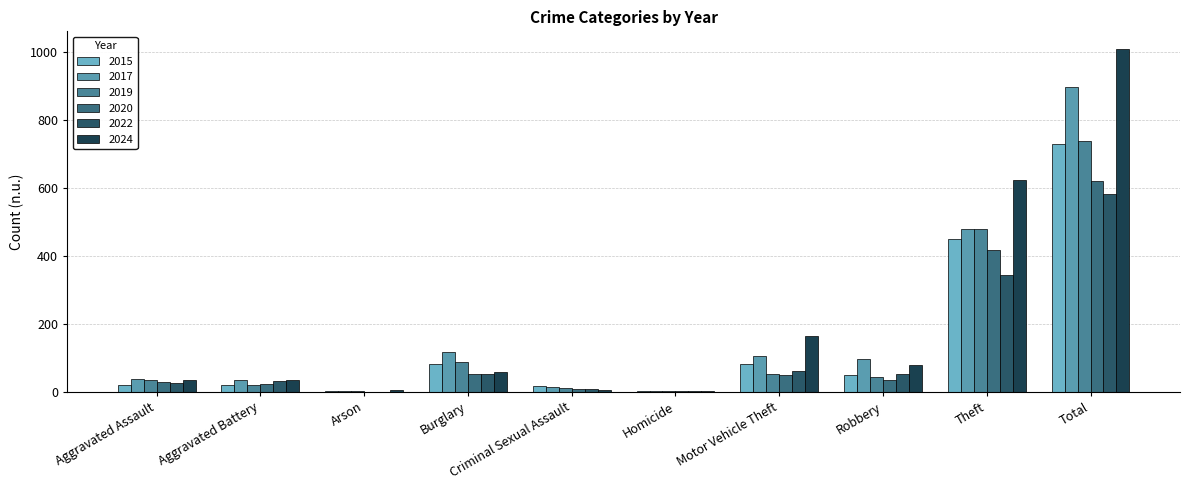

Is the value of 2022 at Total greater than the value of 2019 at Homicide?

Yes